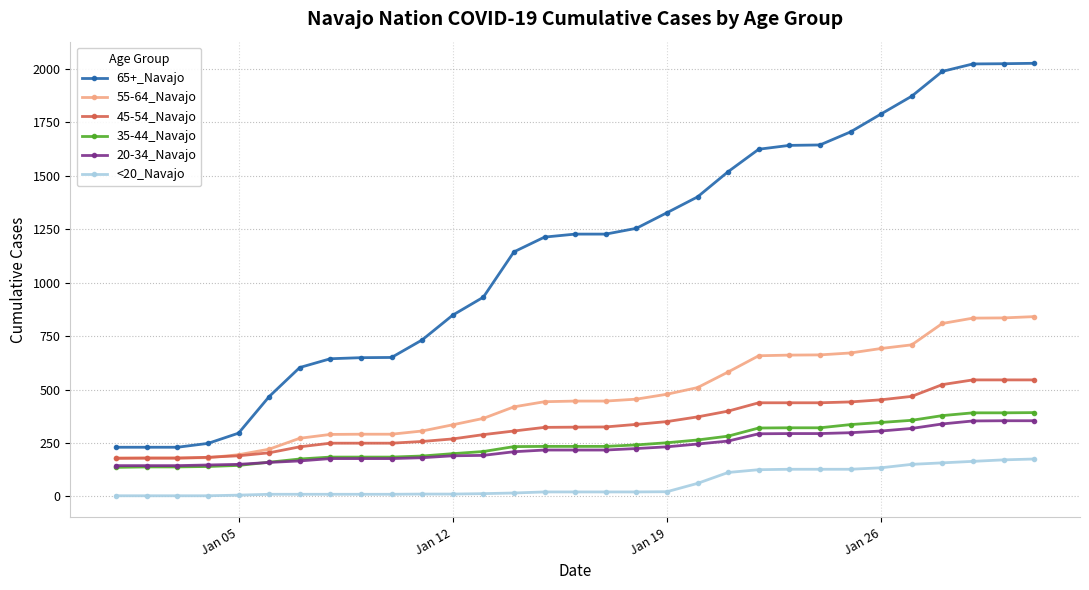

True or false: <20_Navajo and 45-54_Navajo cross at least once.

False